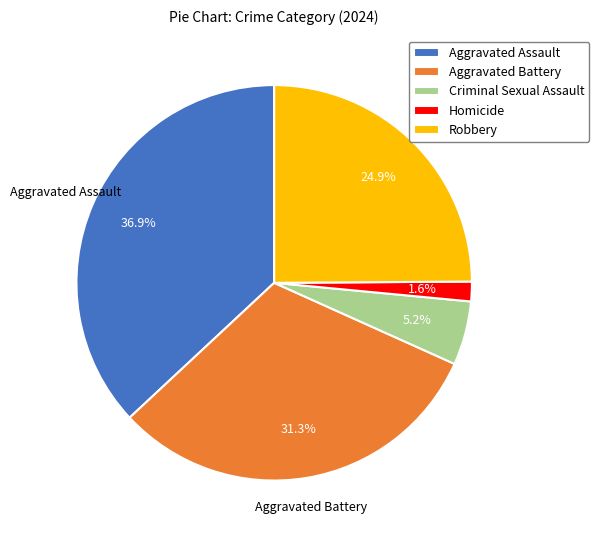

What is the smallest slice in the pie chart?

Homicide